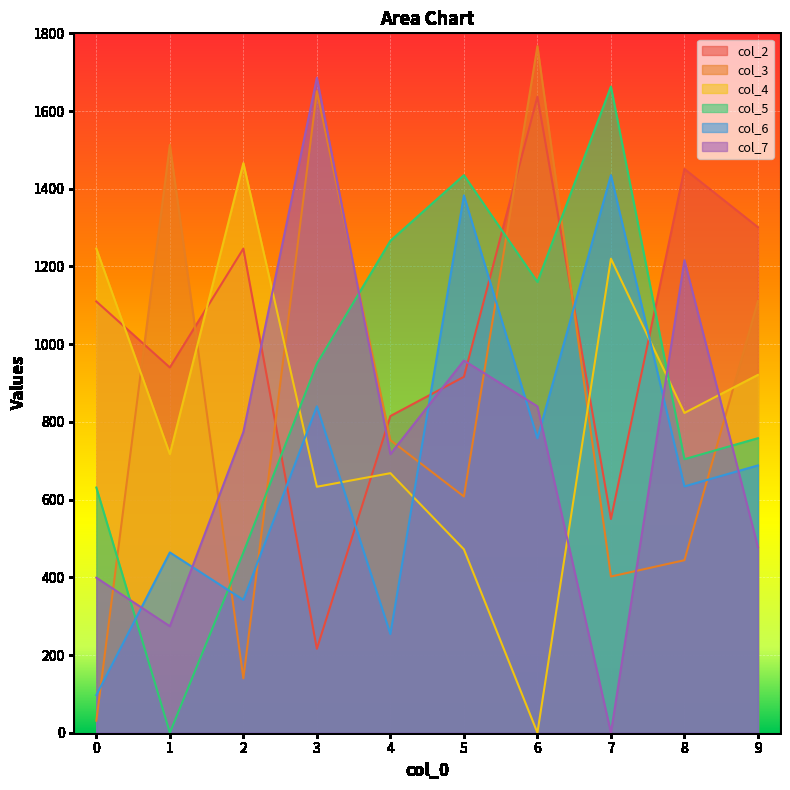

How many values in the col_6 series are below 688?

5